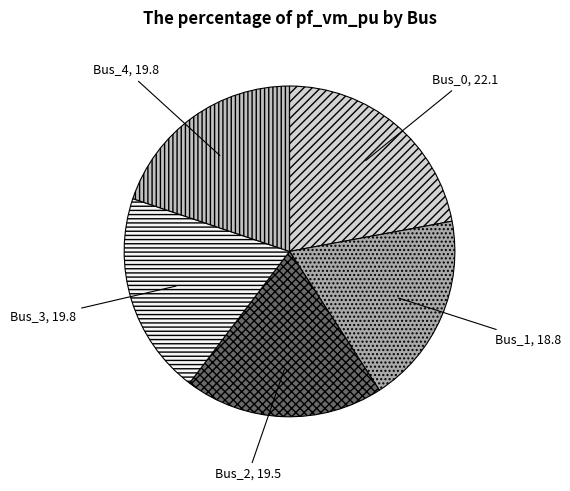

Does Bus_2 represent more than half of the total?

No